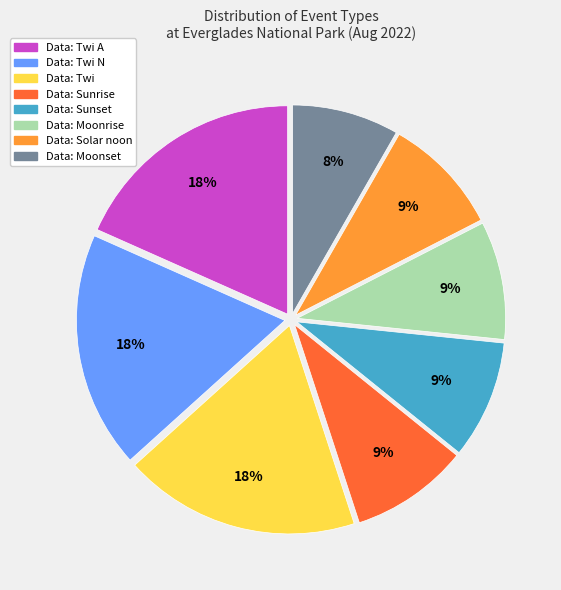

How many segments does this pie chart have?

8